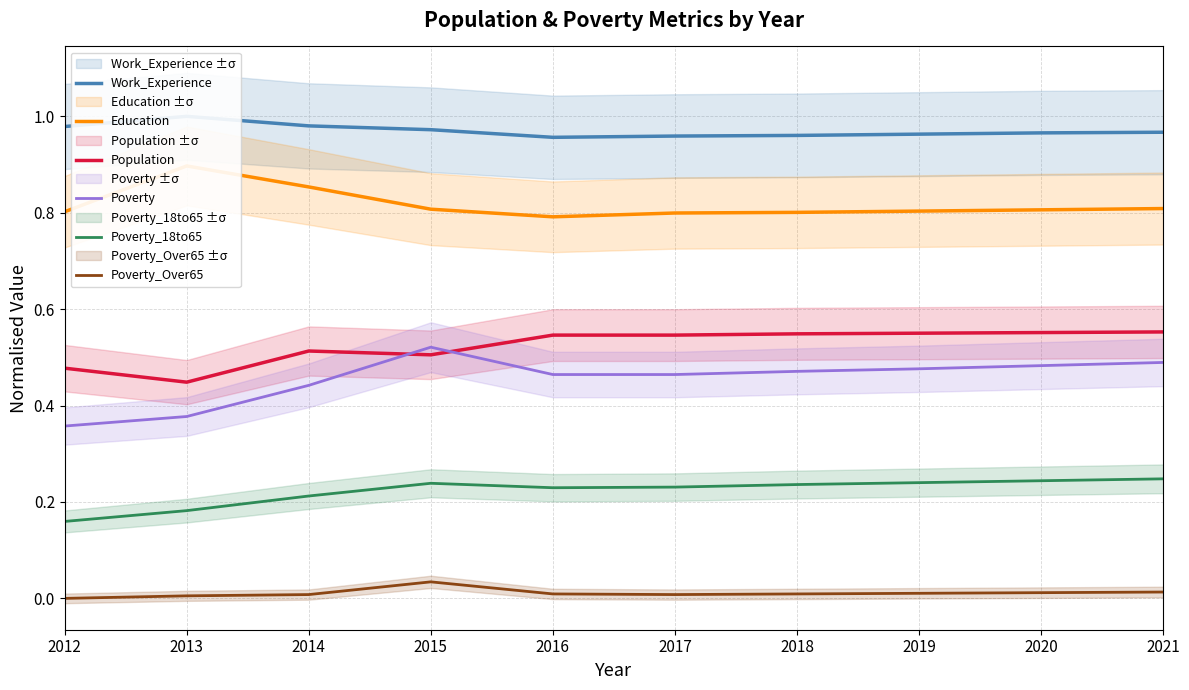

Reading left to right, transcribe all the data shown in this chart.

Work_Experience: 2012=1.0	2013=1.0	2014=1.0	2015=1.0	2016=1.0	2017=1.0	2018=1.0	2019=1.0	2020=1.0	2021=1.0
Education: 2012=0.8	2013=0.9	2014=0.9	2015=0.8	2016=0.8	2017=0.8	2018=0.8	2019=0.8	2020=0.8	2021=0.8
Population: 2012=0.5	2013=0.4	2014=0.5	2015=0.5	2016=0.5	2017=0.5	2018=0.5	2019=0.6	2020=0.6	2021=0.6
Poverty: 2012=0.4	2013=0.4	2014=0.4	2015=0.5	2016=0.5	2017=0.5	2018=0.5	2019=0.5	2020=0.5	2021=0.5
Poverty_18to65: 2012=0.2	2013=0.2	2014=0.2	2015=0.2	2016=0.2	2017=0.2	2018=0.2	2019=0.2	2020=0.2	2021=0.2
Poverty_Over65: 2012=0.0	2013=0.0	2014=0.0	2015=0.0	2016=0.0	2017=0.0	2018=0.0	2019=0.0	2020=0.0	2021=0.0